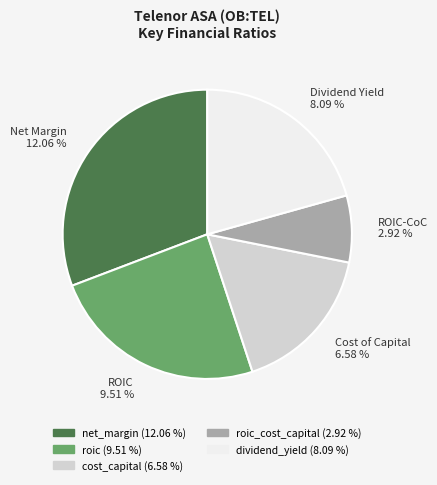

Is it true that roic is 24% of the pie?

True